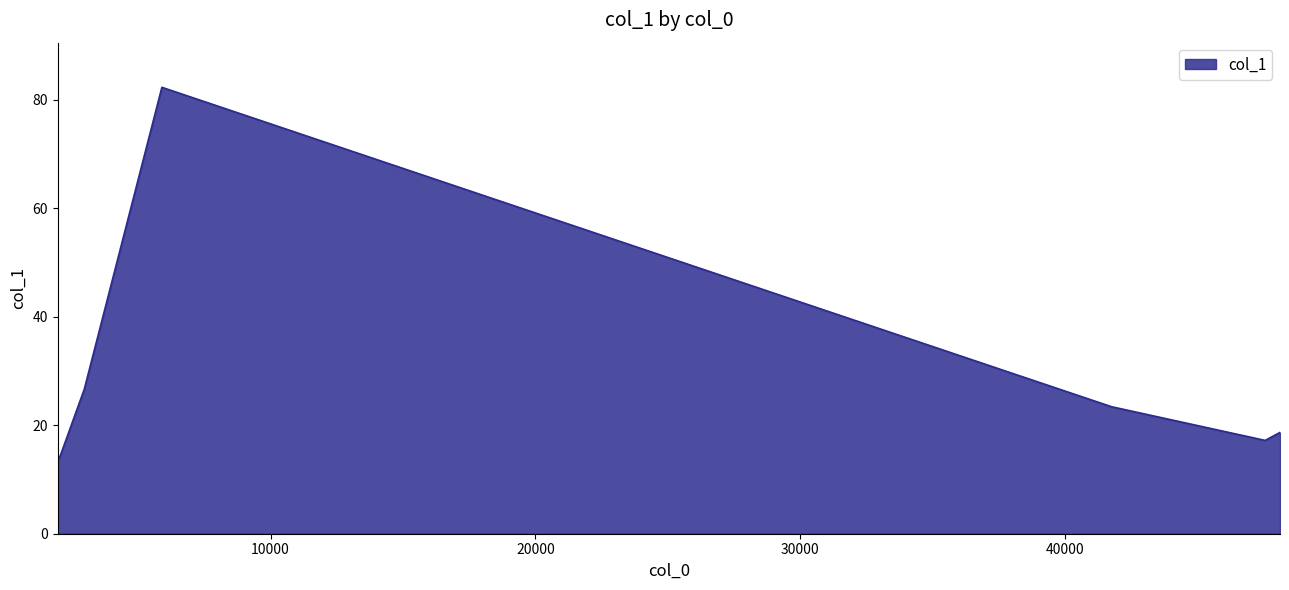

What is the sum of all values?

196.5